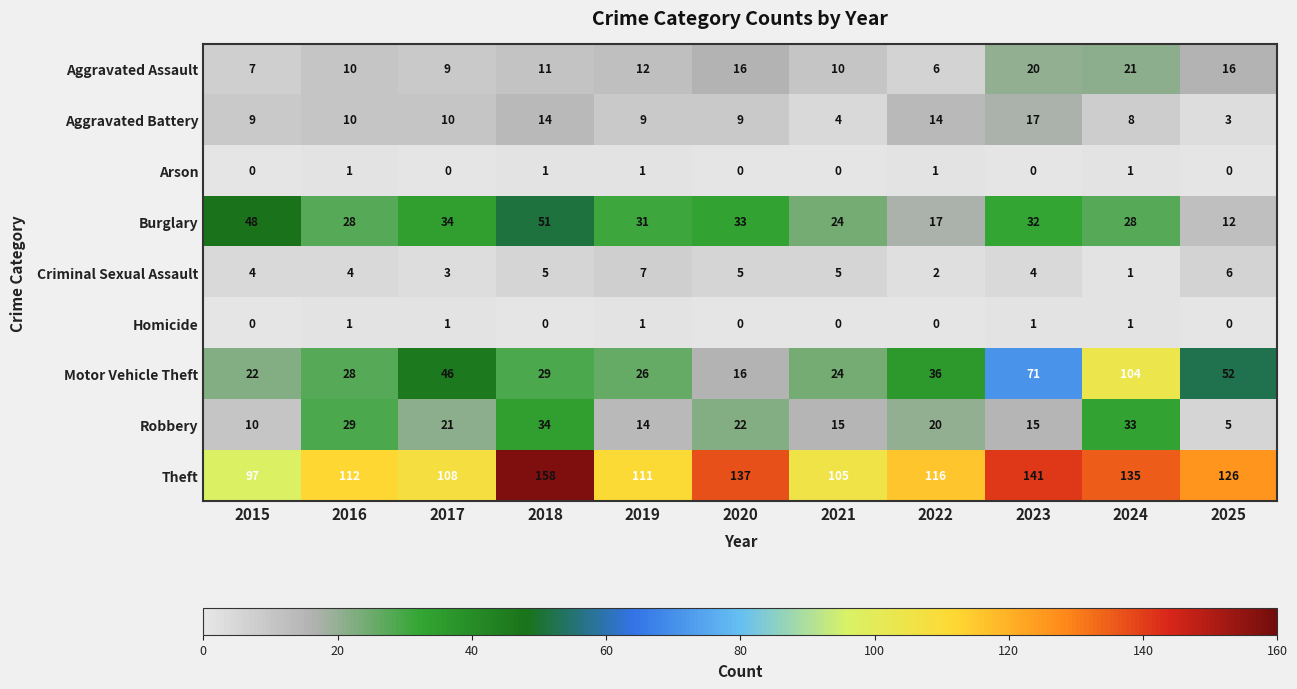

What is the total value across all series at 2016?

223